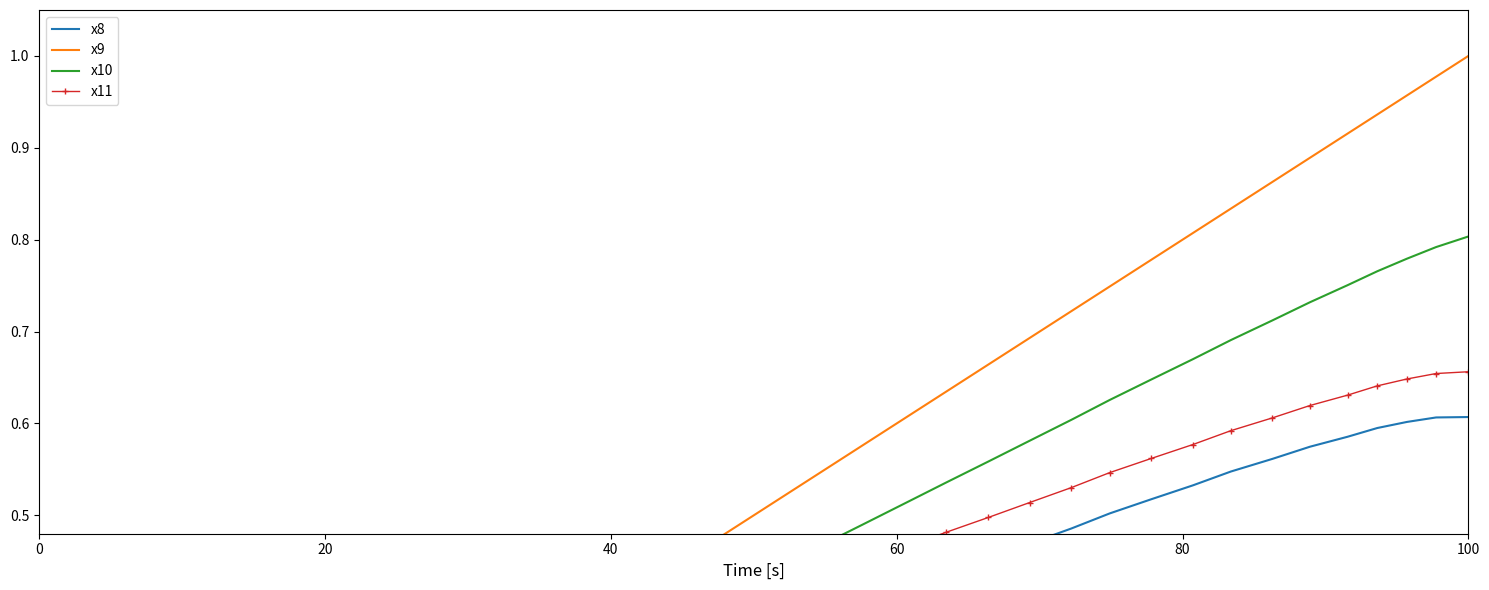

The x10 series shows 0.3 at 29. True or false?

False